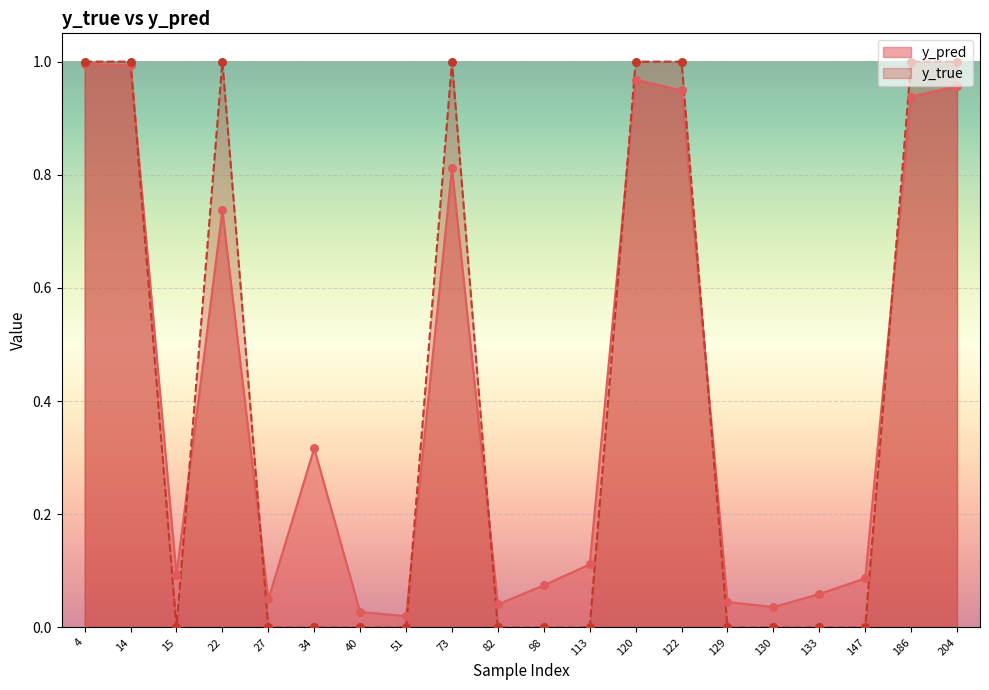

Which series reaches the maximum Y coordinate?

y_true